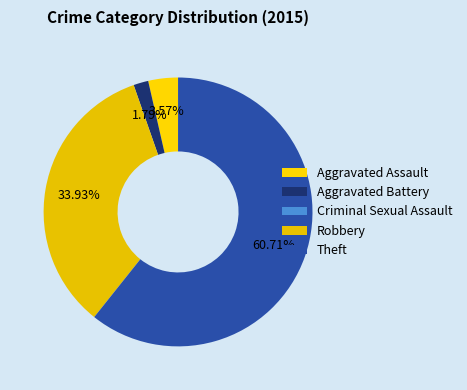

Rank the categories by value from lowest to highest.

Criminal Sexual Assault, Aggravated Battery, Aggravated Assault, Robbery, Theft